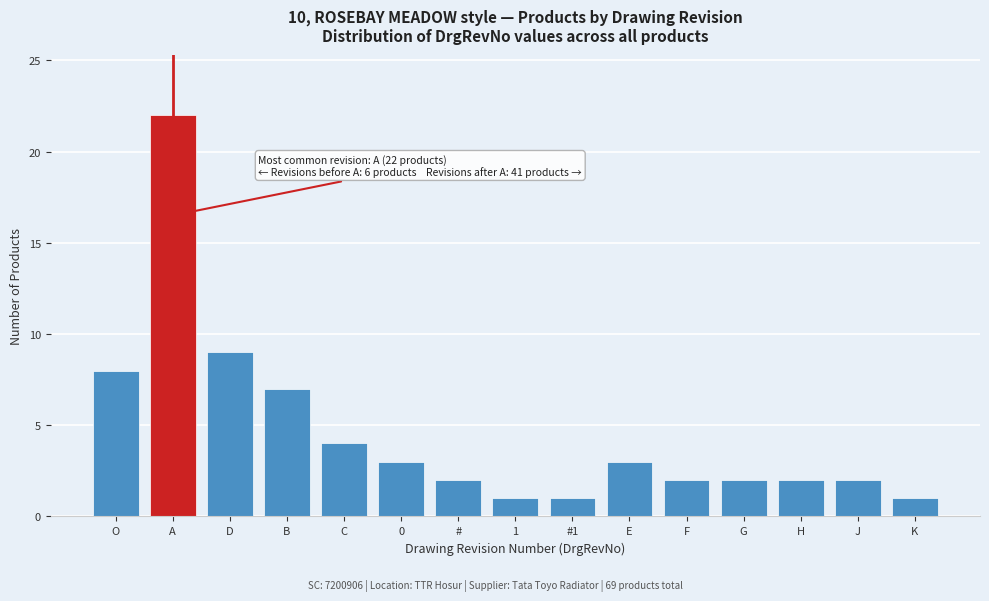

Reading right to left, what are all the values shown in this chart?

1	2	2	2	2	3	1	1	2	3	4	7	9	22	8